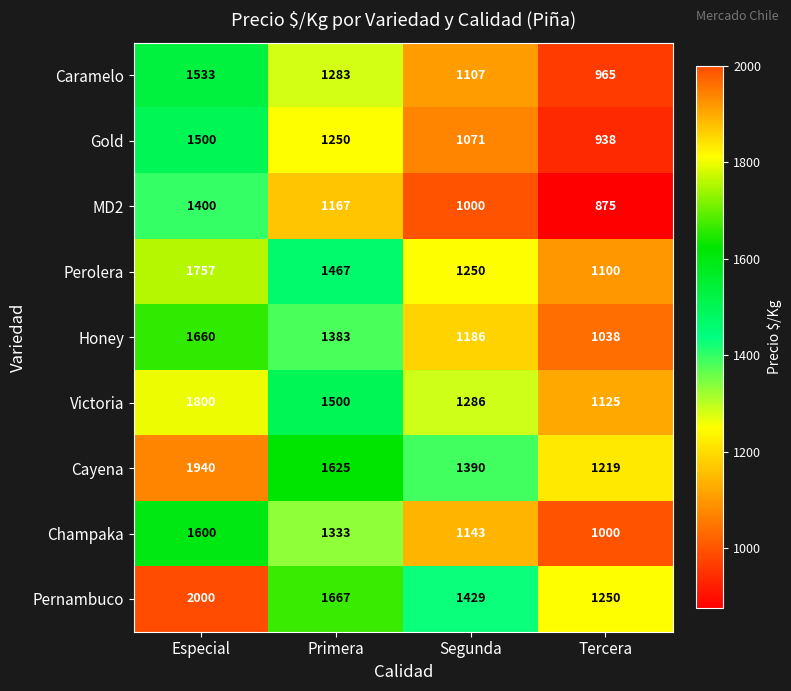

Where does the Honey series first go above 1383?

Especial